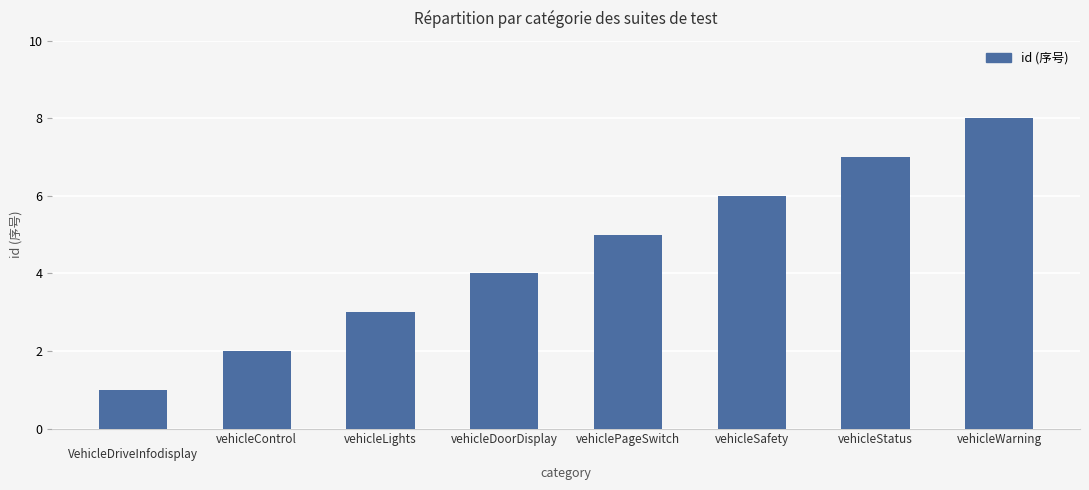

What is the maximum value shown in the chart?

8